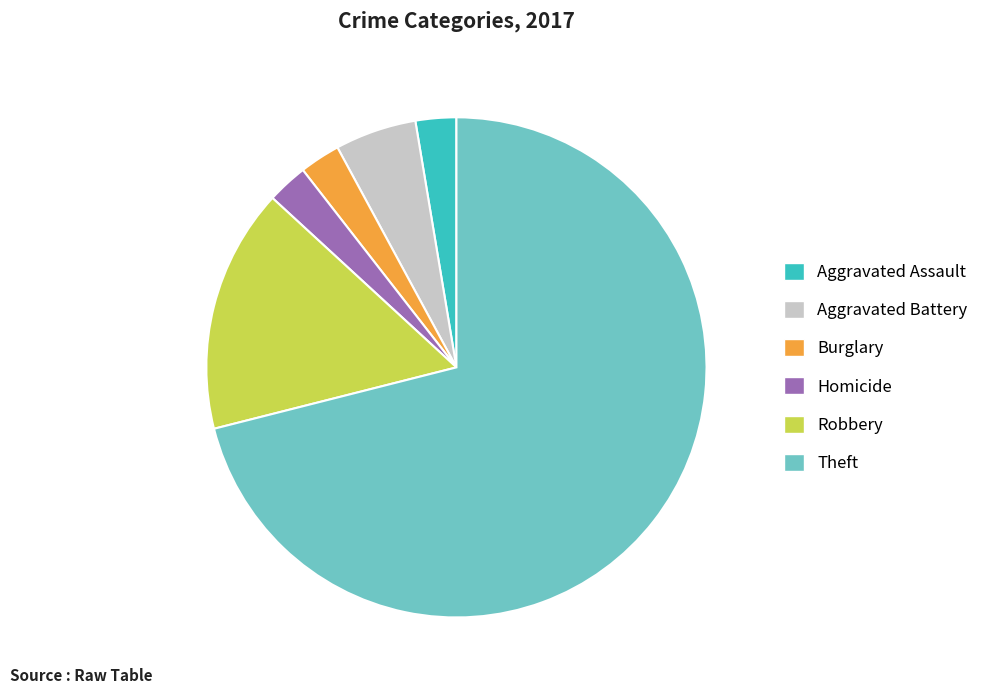

How many segments does this pie chart have?

6